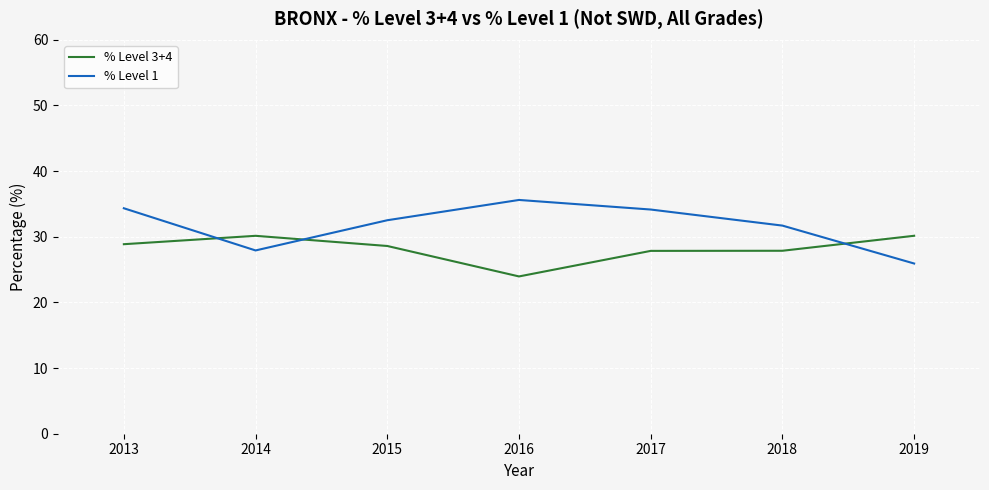

Which category has the lowest value in the % Level 1 series?

2019